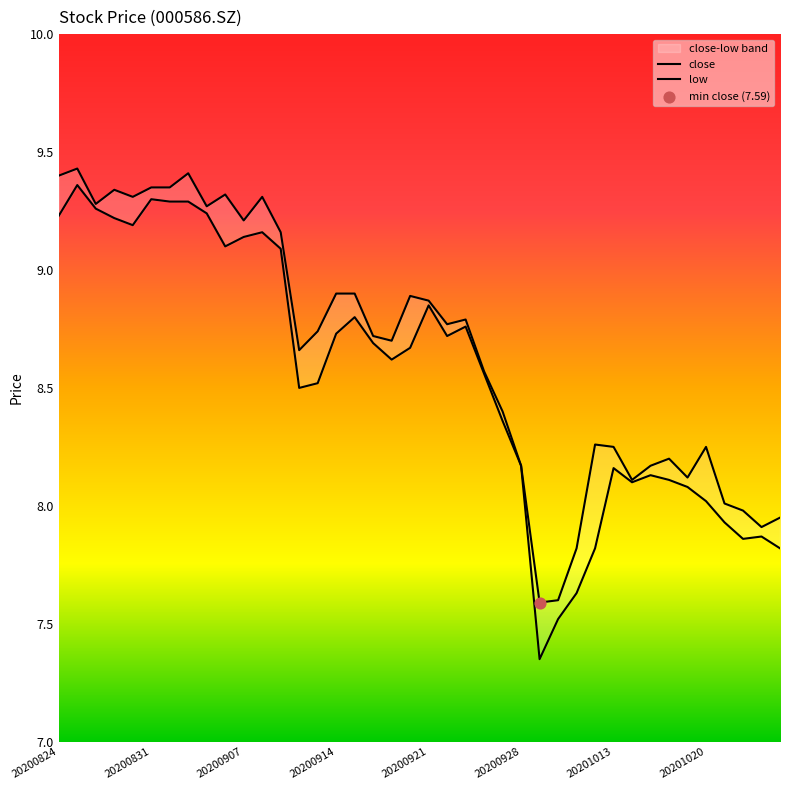

At how many categories does at least one series exceed 8?

34